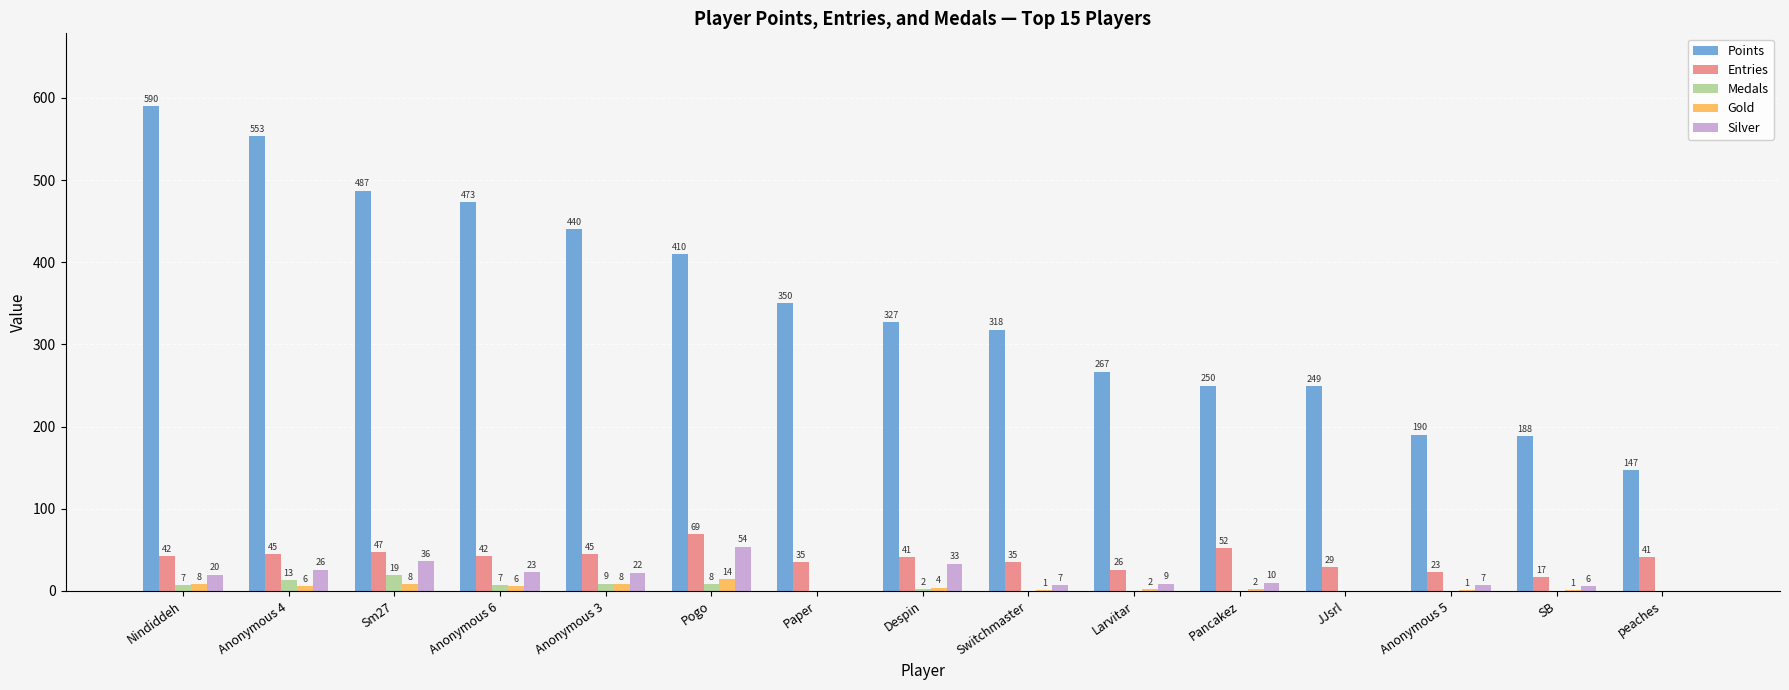

Where is Silver nearest to the value 27?

Anonymous 4